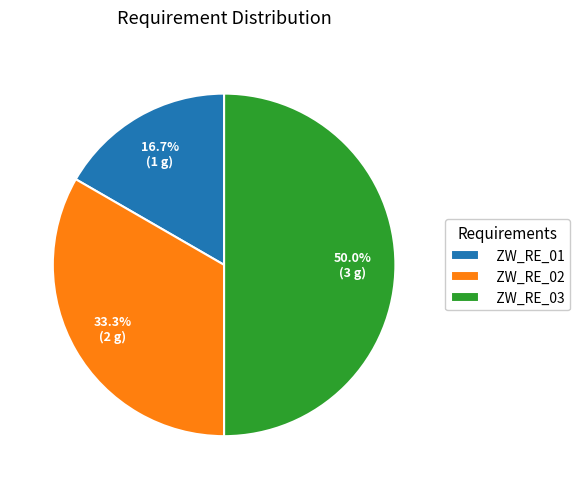

To the nearest percent, what percentage of the pie is ZW_RE_03?

50%